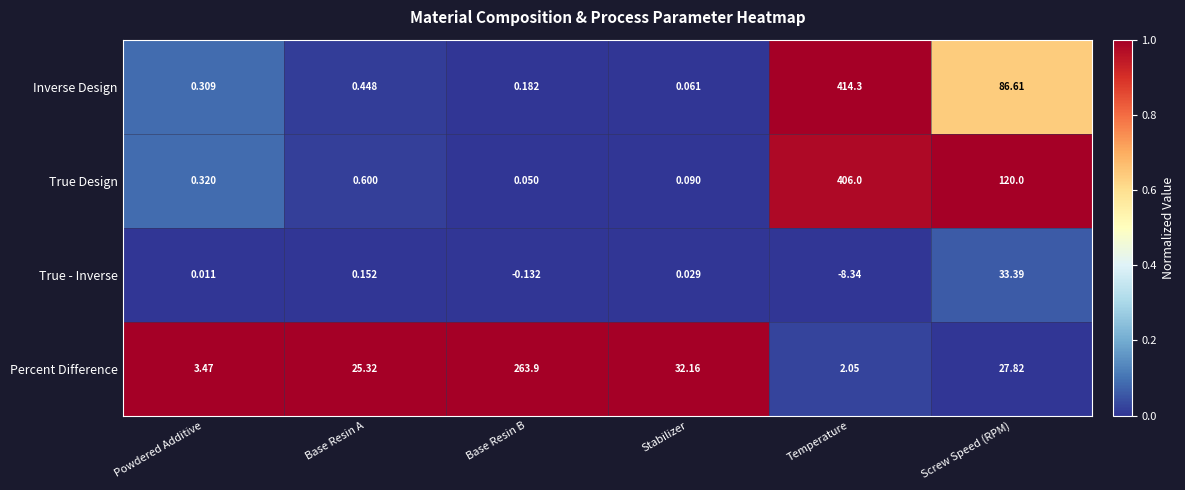

Between Powdered Additive and Base Resin B, which series saw the biggest shift?

Percent Difference